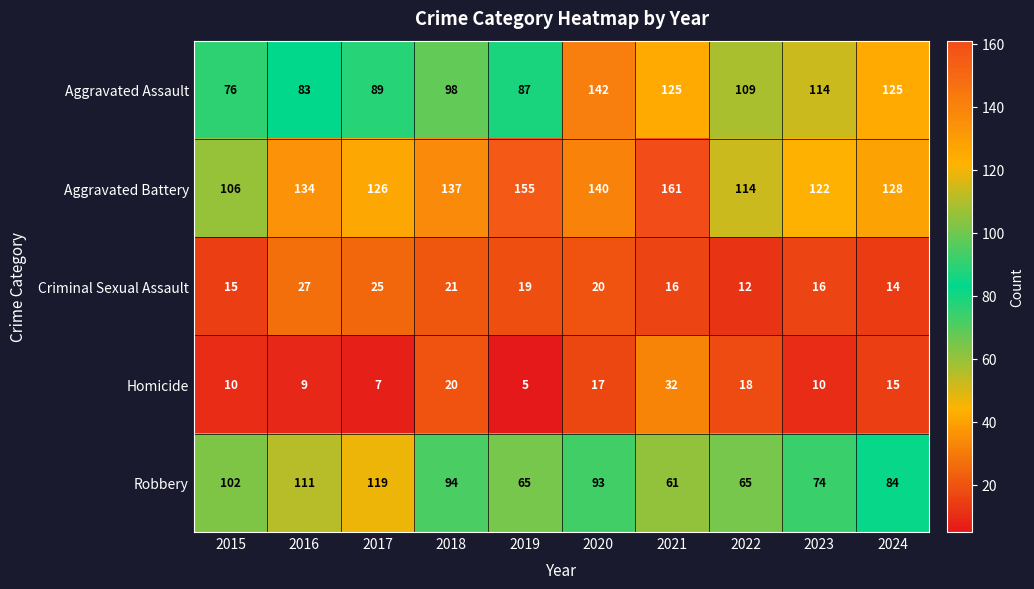

At which label is Aggravated Battery closest to 133?

2016